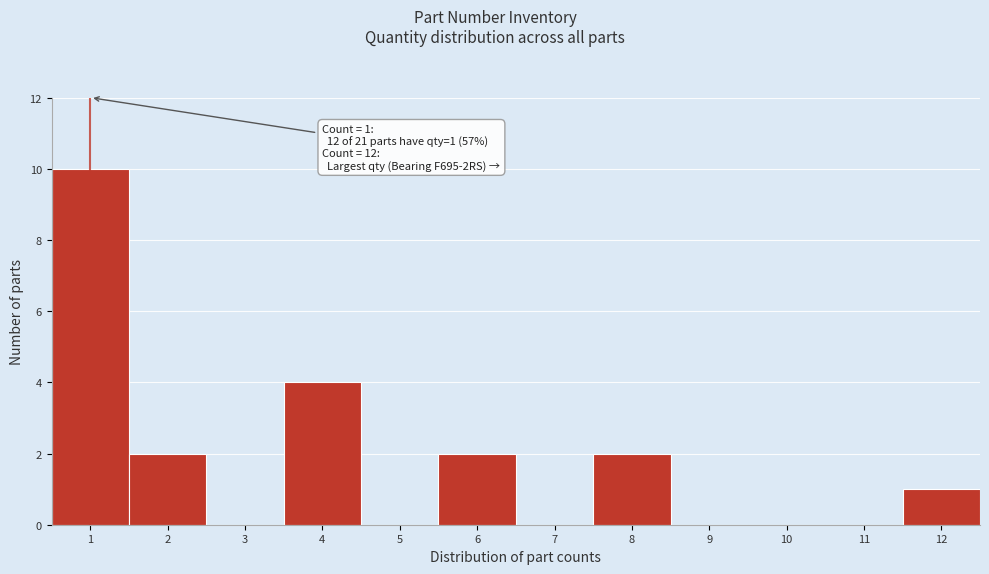

Which range on the x-axis has the tallest bar?

0.5 to 1.5